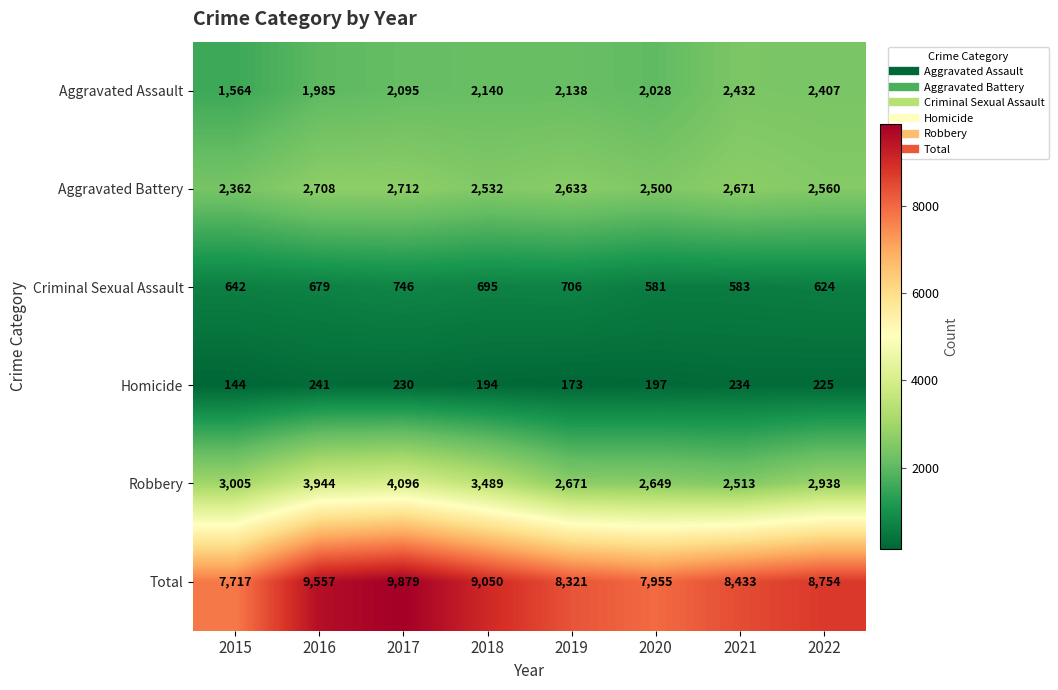

What is the difference between the Aggravated Battery values at 2016 and 2017?

4